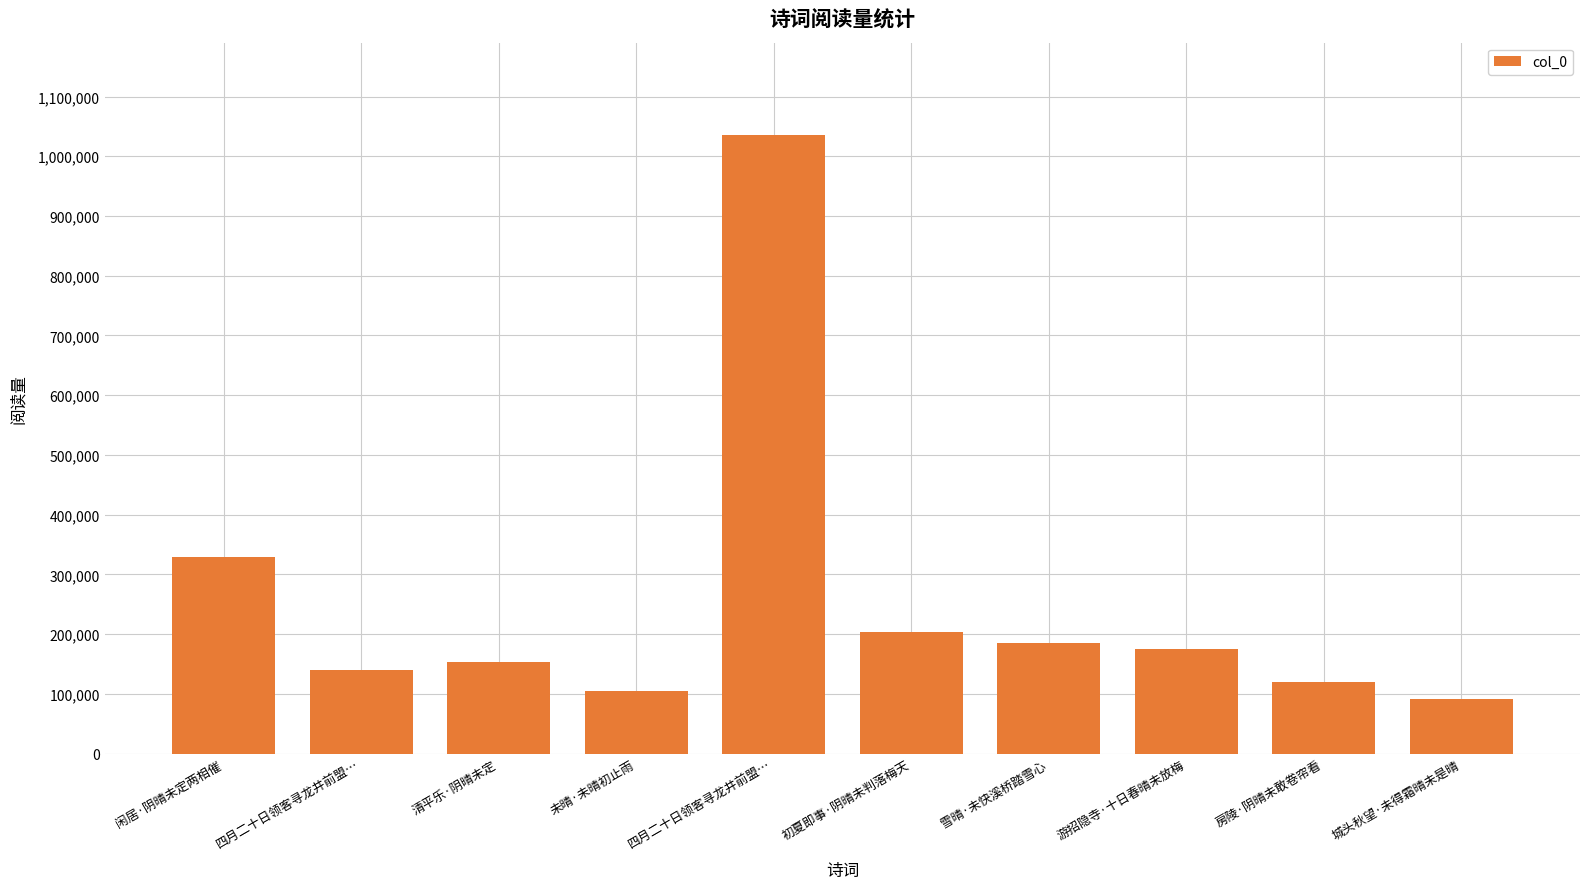

What is the label of the 9th bar from the right?

四月二十日领客寻龙井前盟…